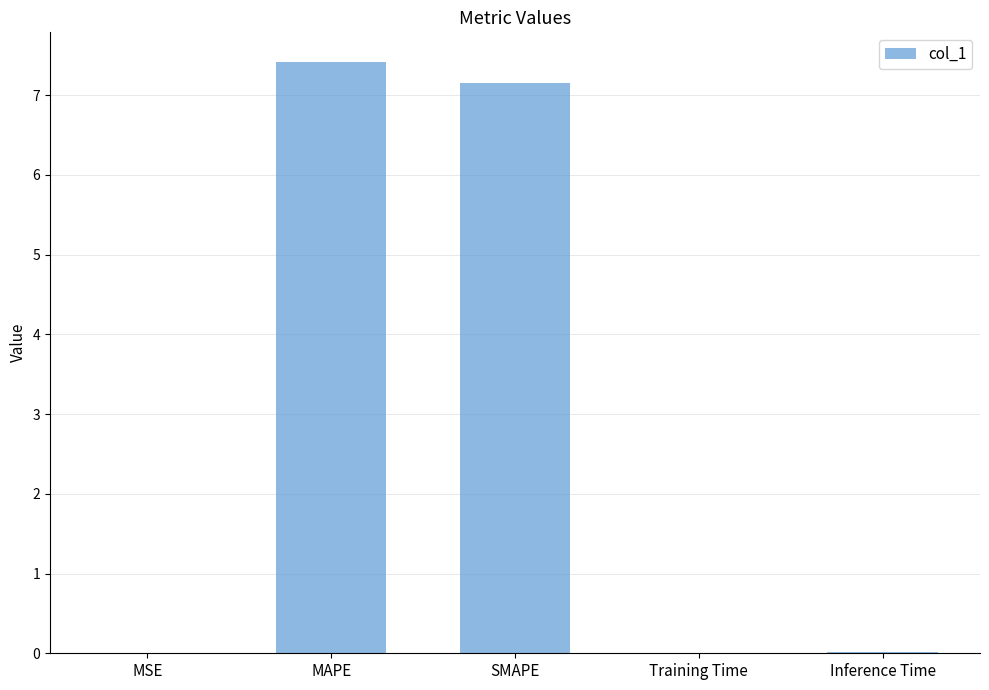

The value at MSE is 0.0. True or false?

True